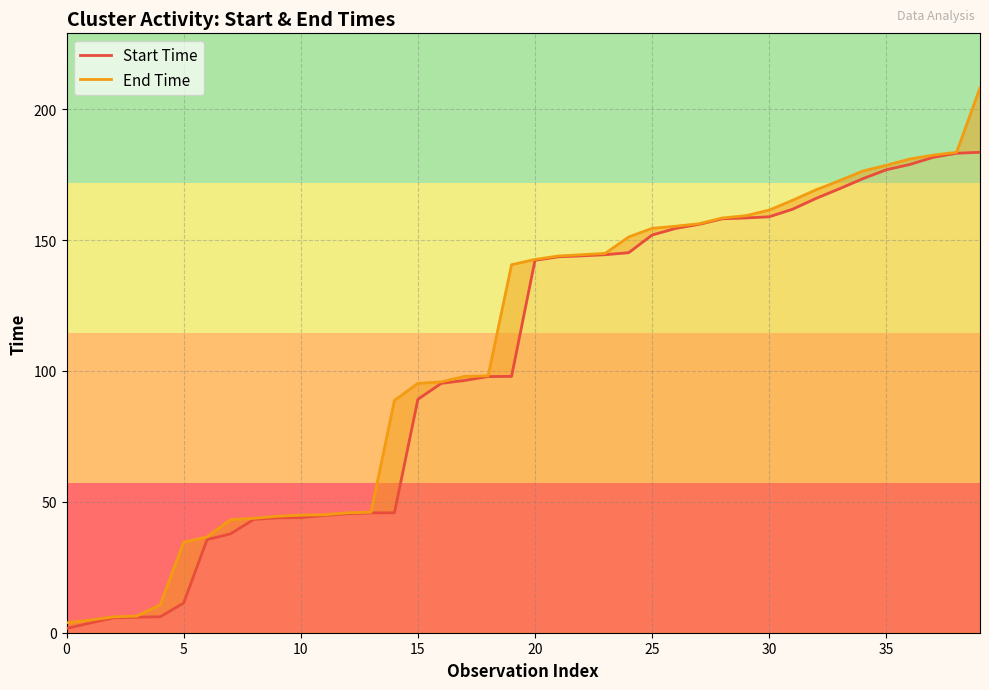

At which category does the chart reach its peak across all series?

39